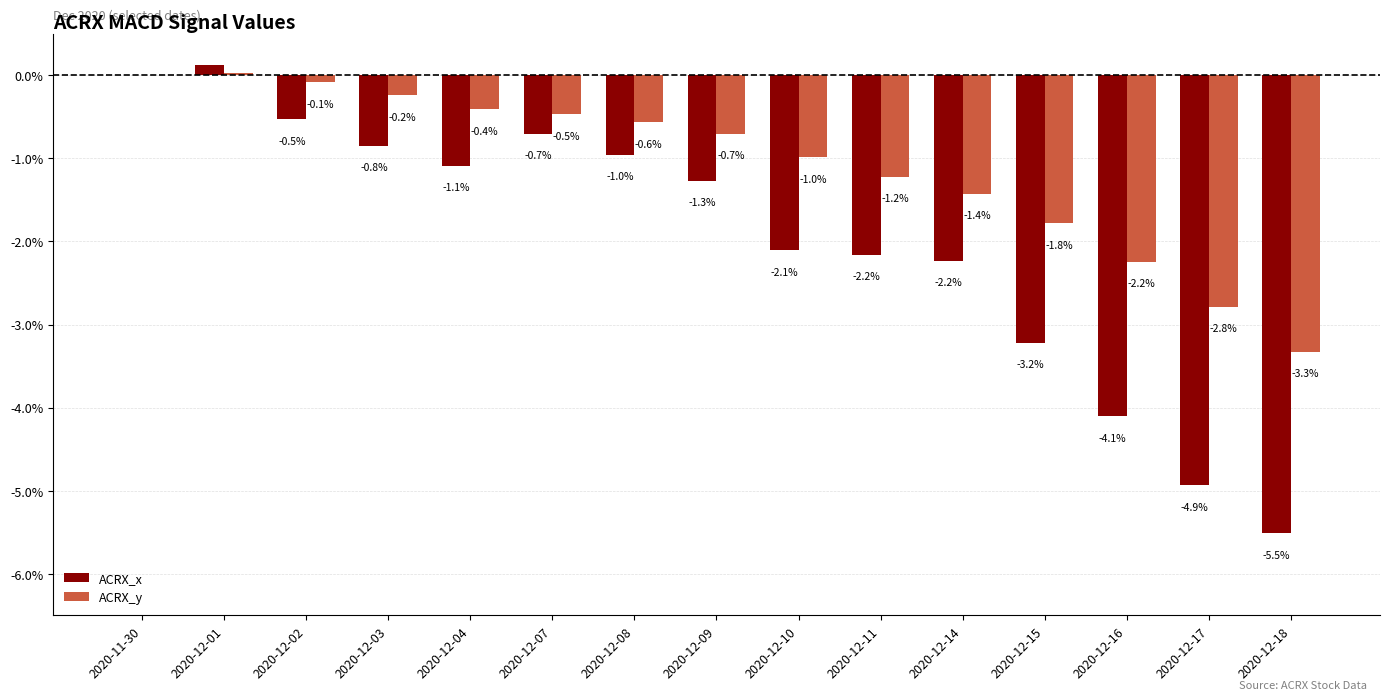

Between 2020-12-04 and 2020-12-15, which series saw the biggest shift?

ACRX_x